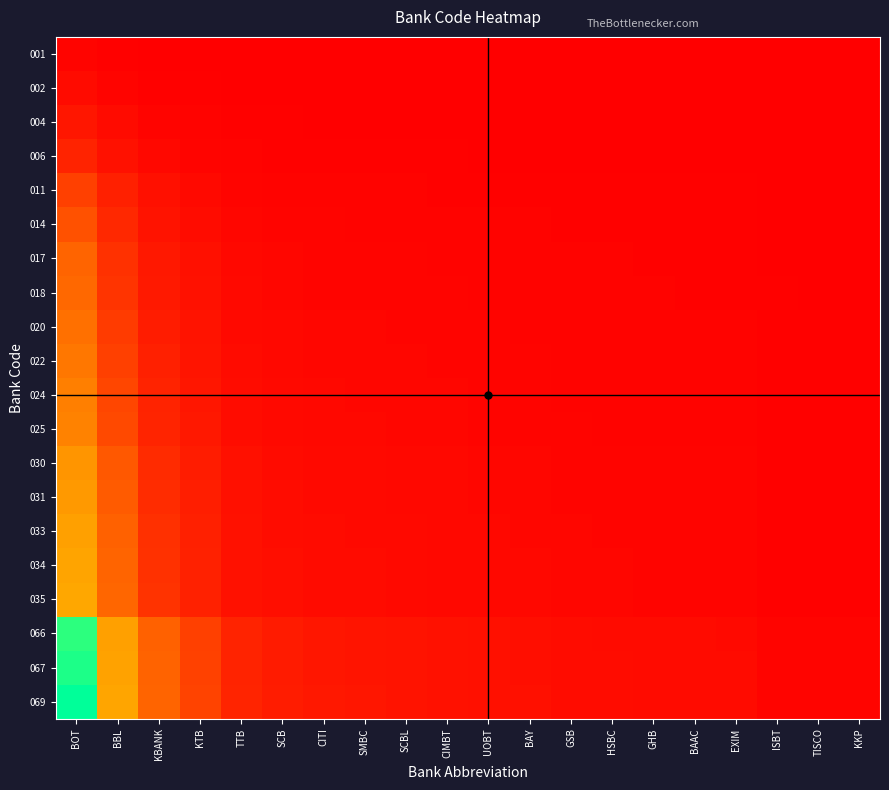

What is the total value across all series at TTB?

0.7